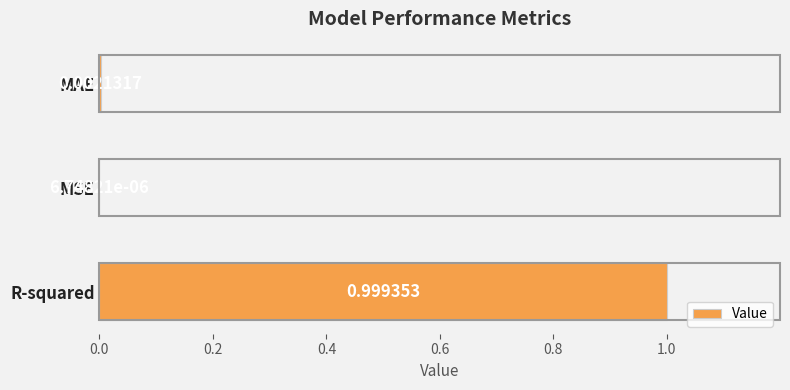

Which has a higher value, MAE or MSE?

MAE